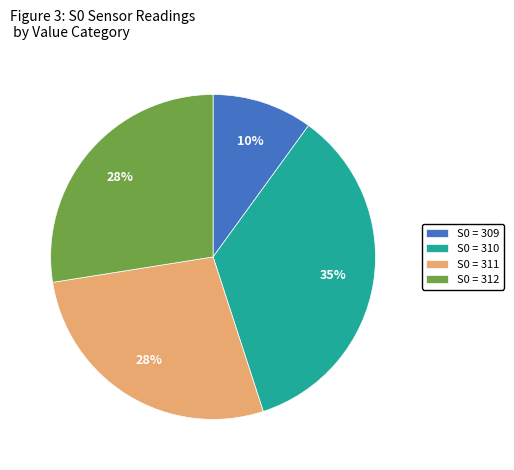

Is it true that S0 = 312 is 28% of the pie?

True